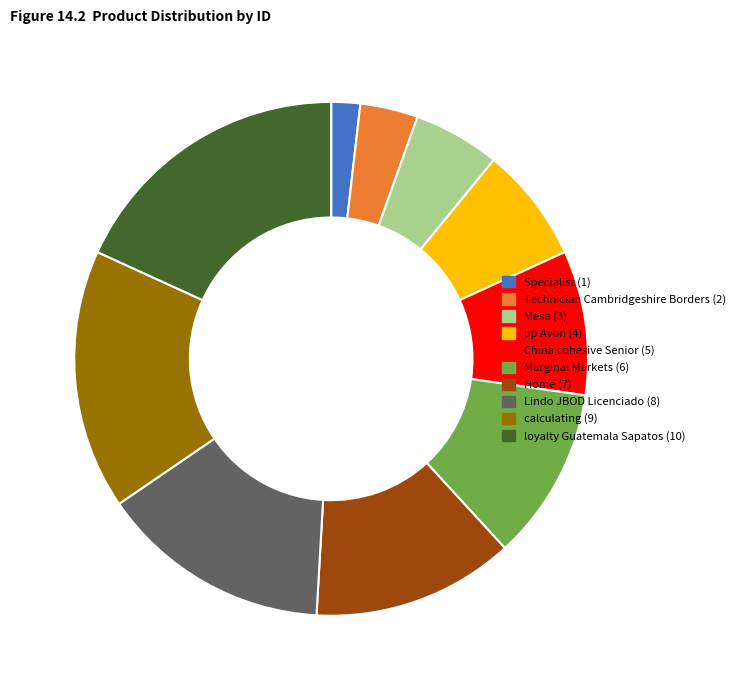

Does Mesa (3) represent more than half of the total?

No